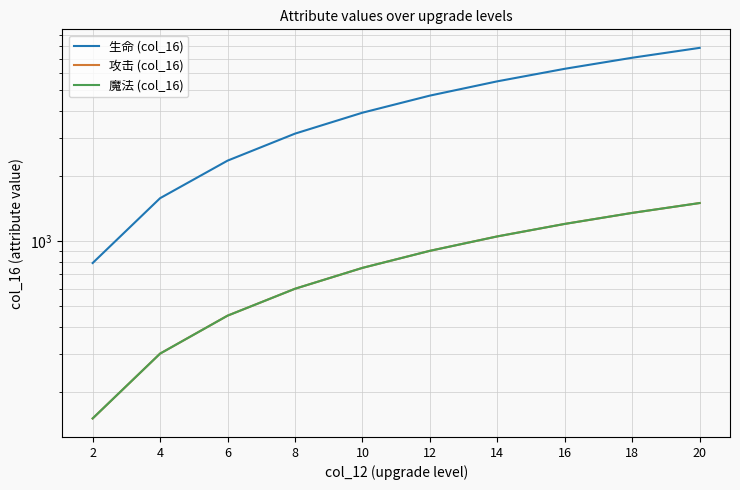

How many 攻击 (col_16) values are between 450 and 1200?

6